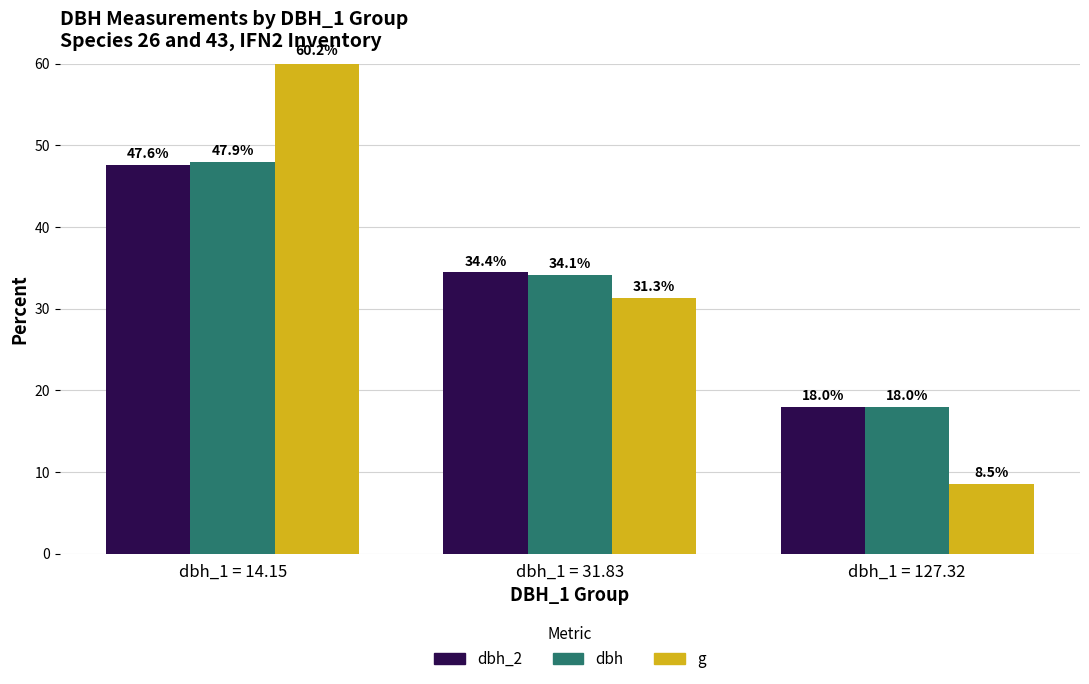

True or false: dbh has a value of 18.0 at dbh_1 = 127.32.

True